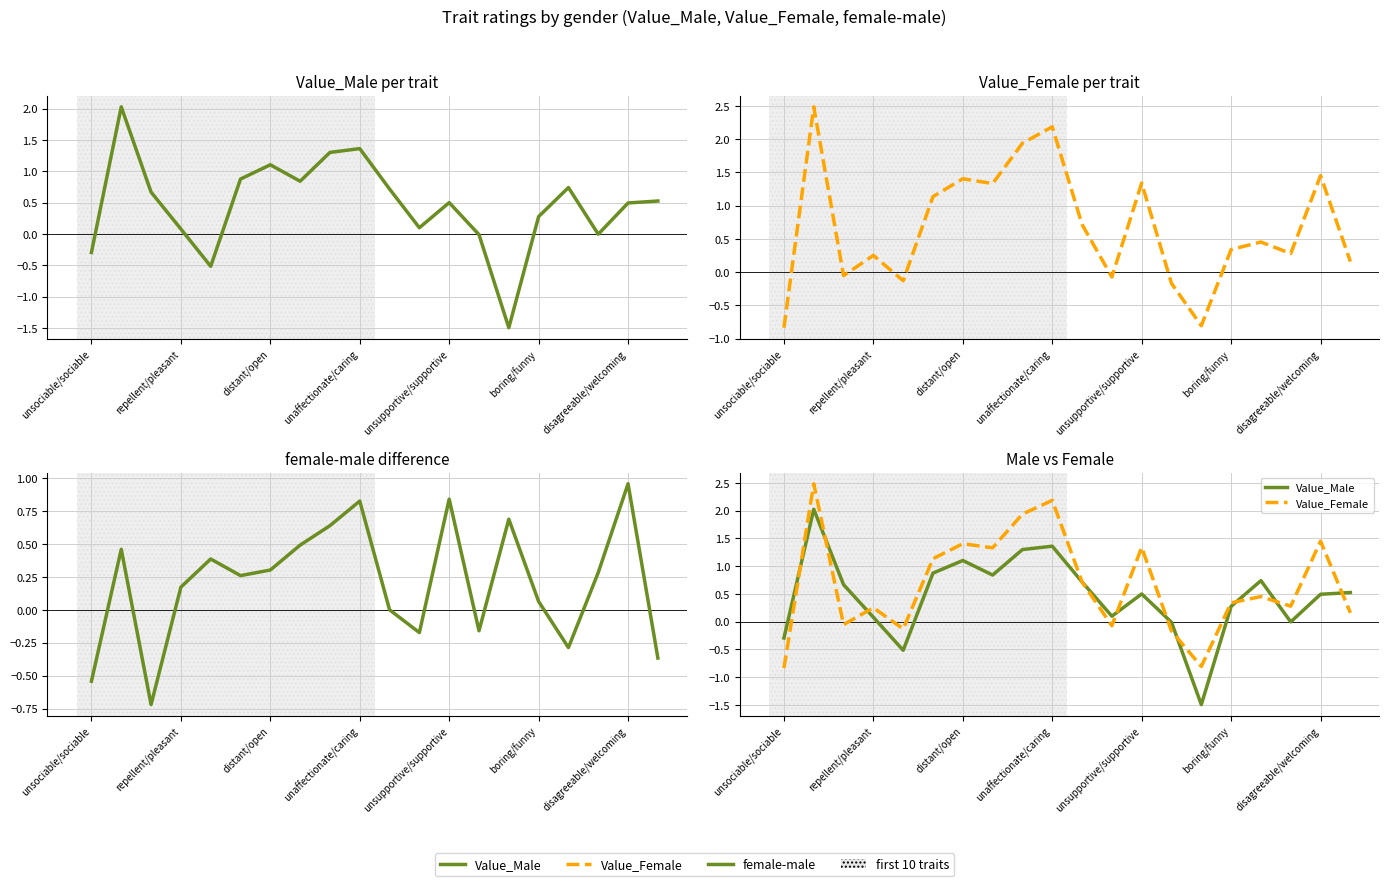

List the series in order of their overall mean, highest first.

Value_Female, Value_Male, female-male